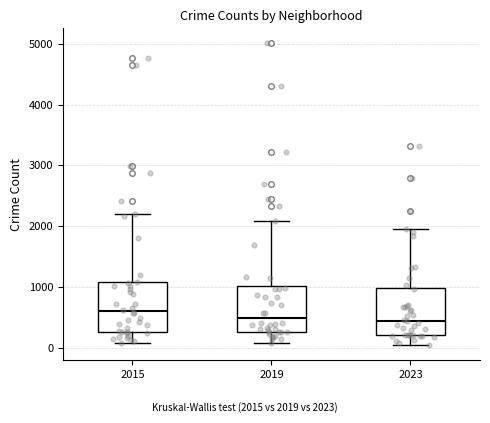

Reading left to right, read every box against the y-axis: the position of its median line, the range the box covers, and the ends of its whiskers. The values are not printed on the chart, so give them approximately, as read against the axis.

2015: median 600, box 300 to 1100, whiskers 100 to 2200
2019: median 500, box 300 to 1000, whiskers 100 to 2100
2023: median 400, box 200 to 1000, whiskers 0 to 2000